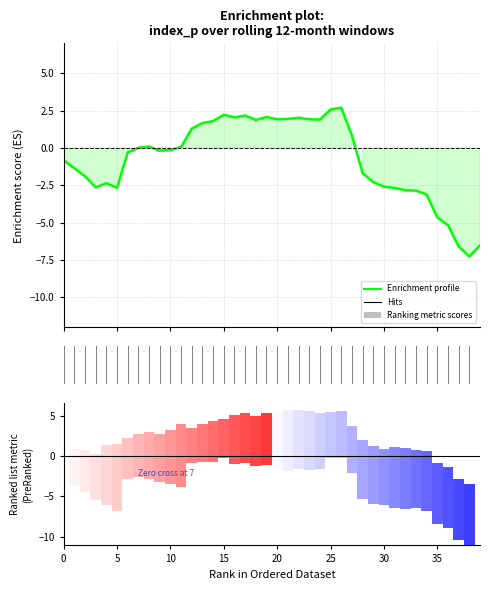

How many data points are less than 0?

21